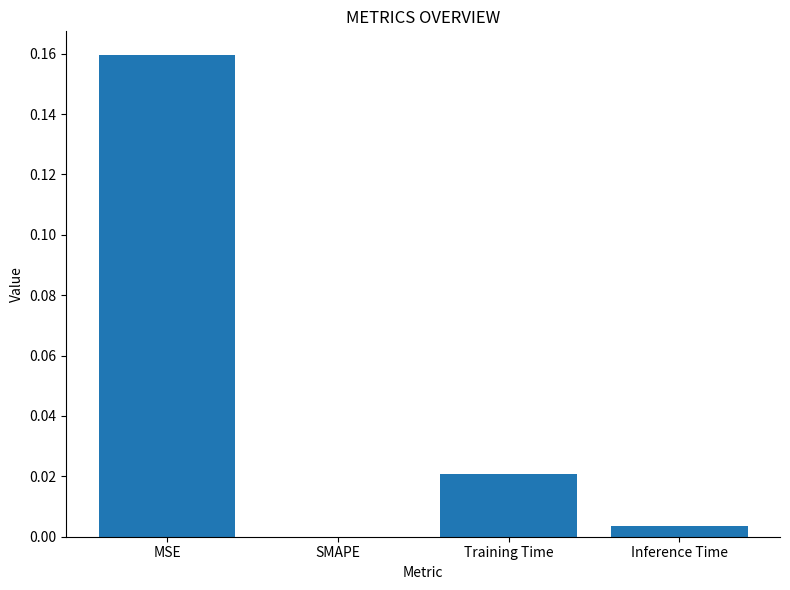

Which has a higher value, MSE or Inference Time?

MSE